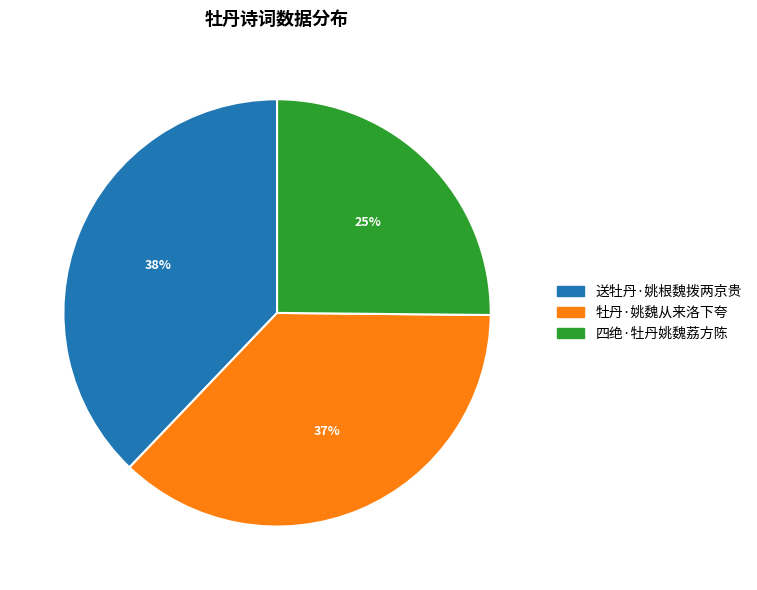

To the nearest percent, what is the difference between the largest and smallest slice percentages?

13%